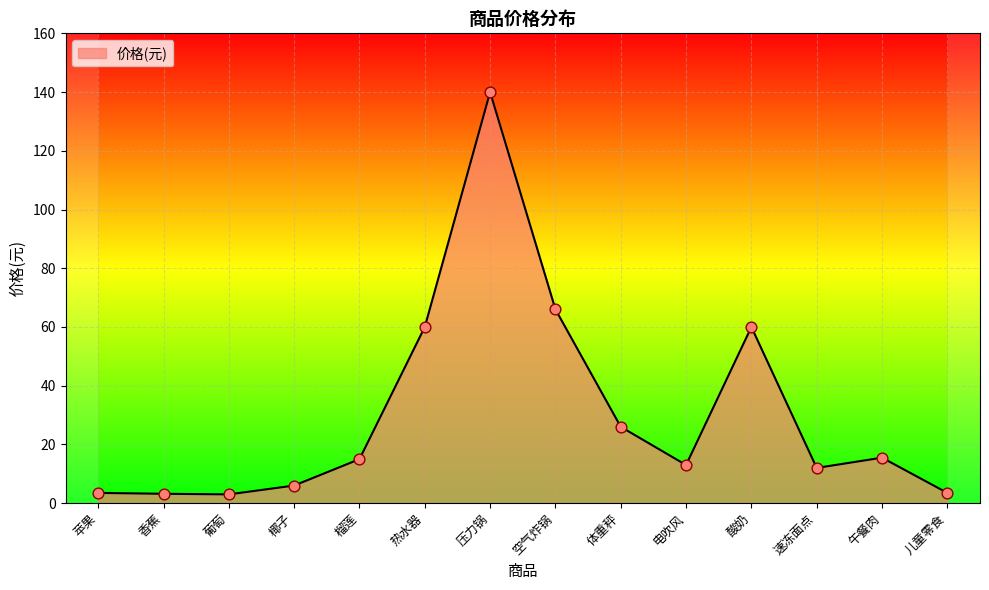

What is the change in value from 体重秤 to 儿童零食?

-22.5